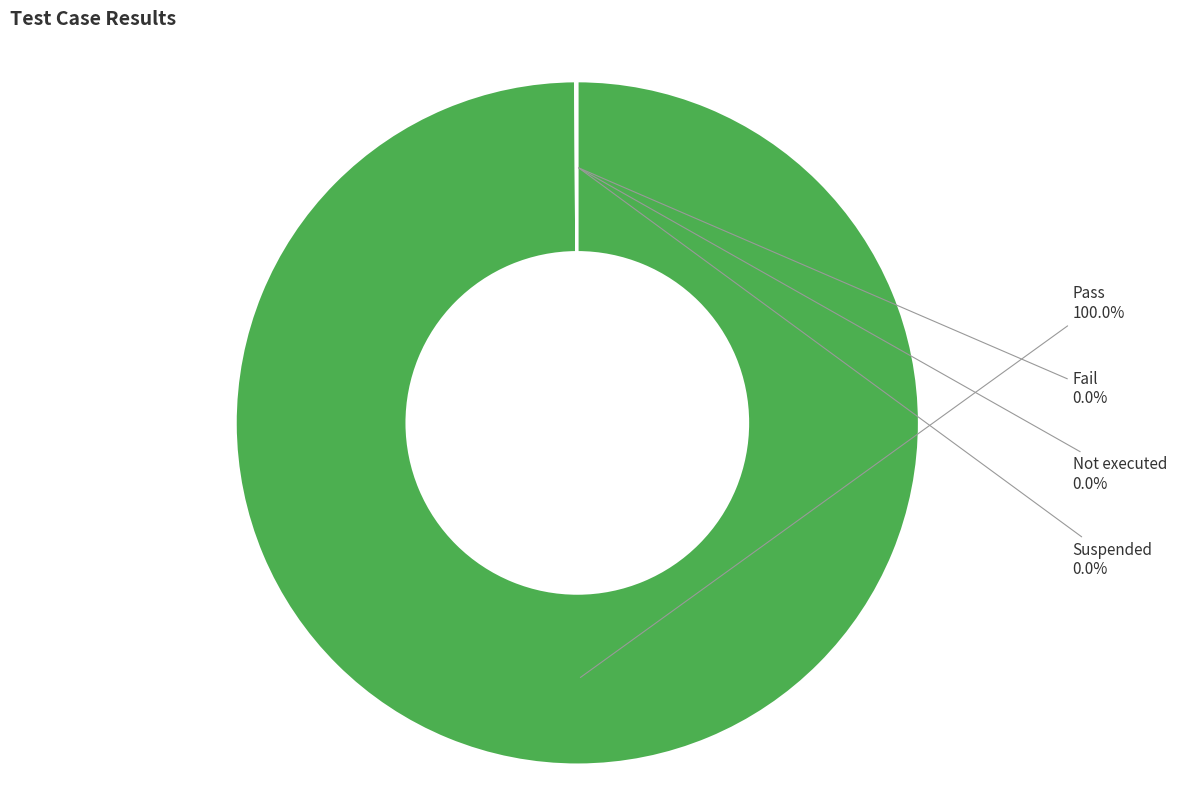

Is the sum of Pass and Not executed greater than half?

Yes